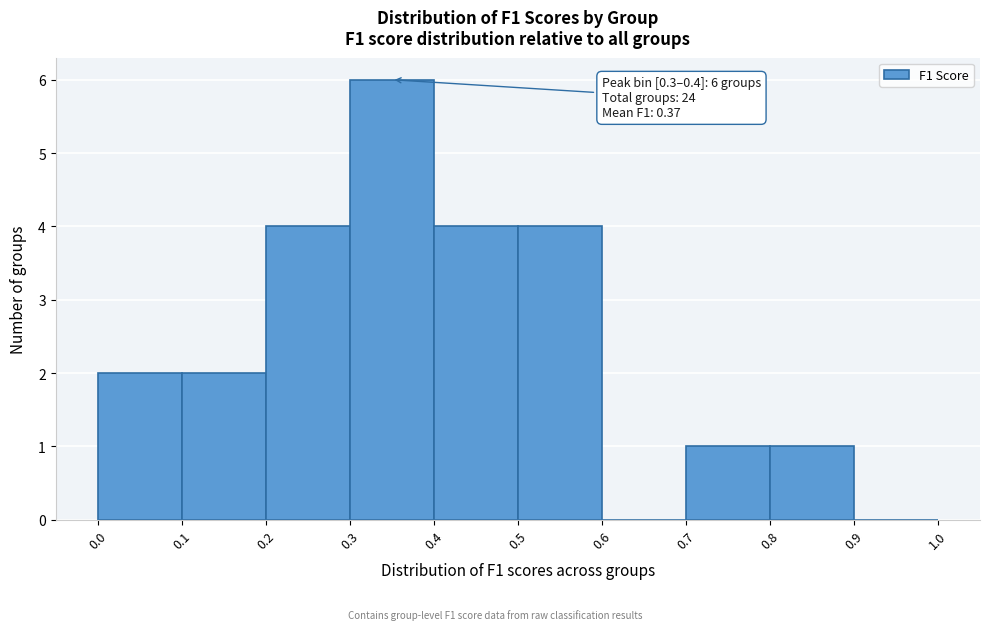

Which range on the x-axis has the tallest bar?

0.3 to 0.4